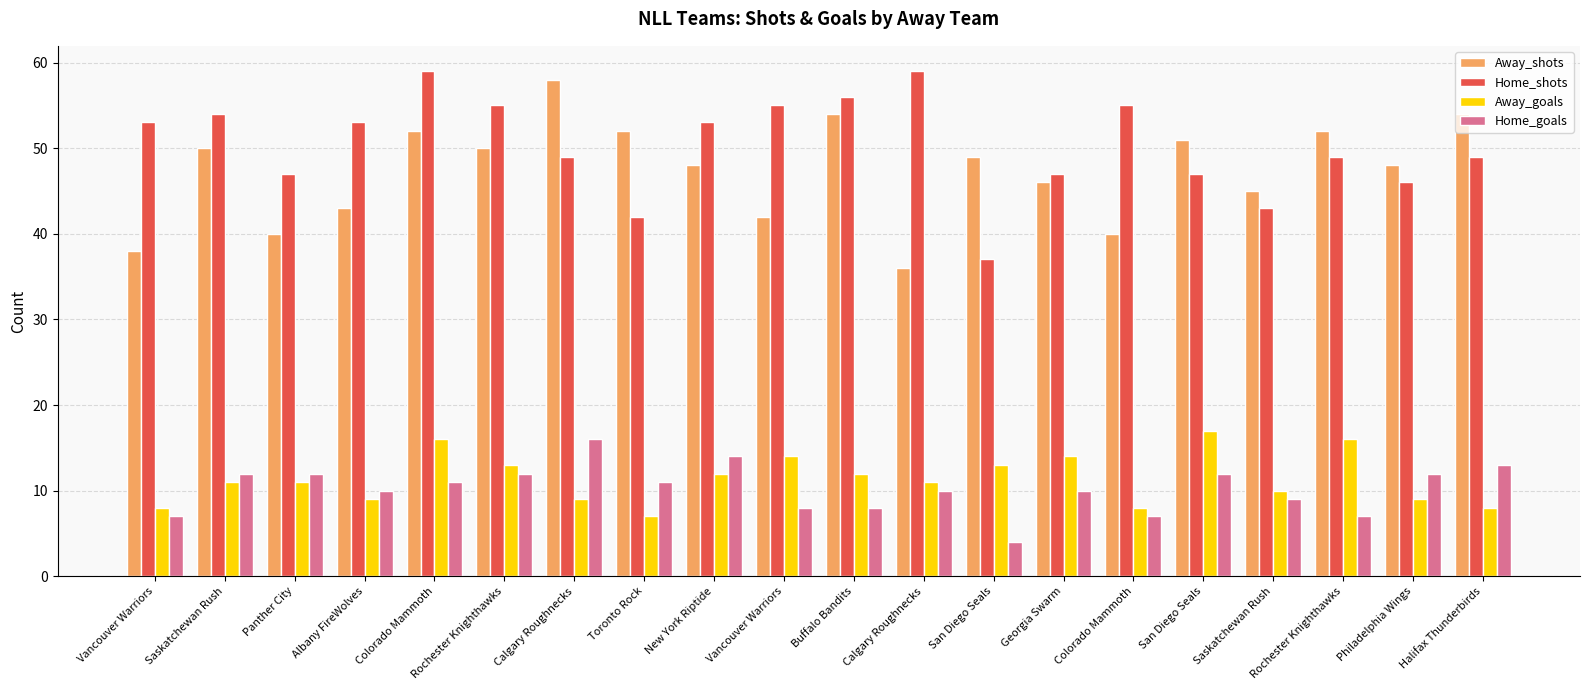

How many distinct data groups are displayed?

4